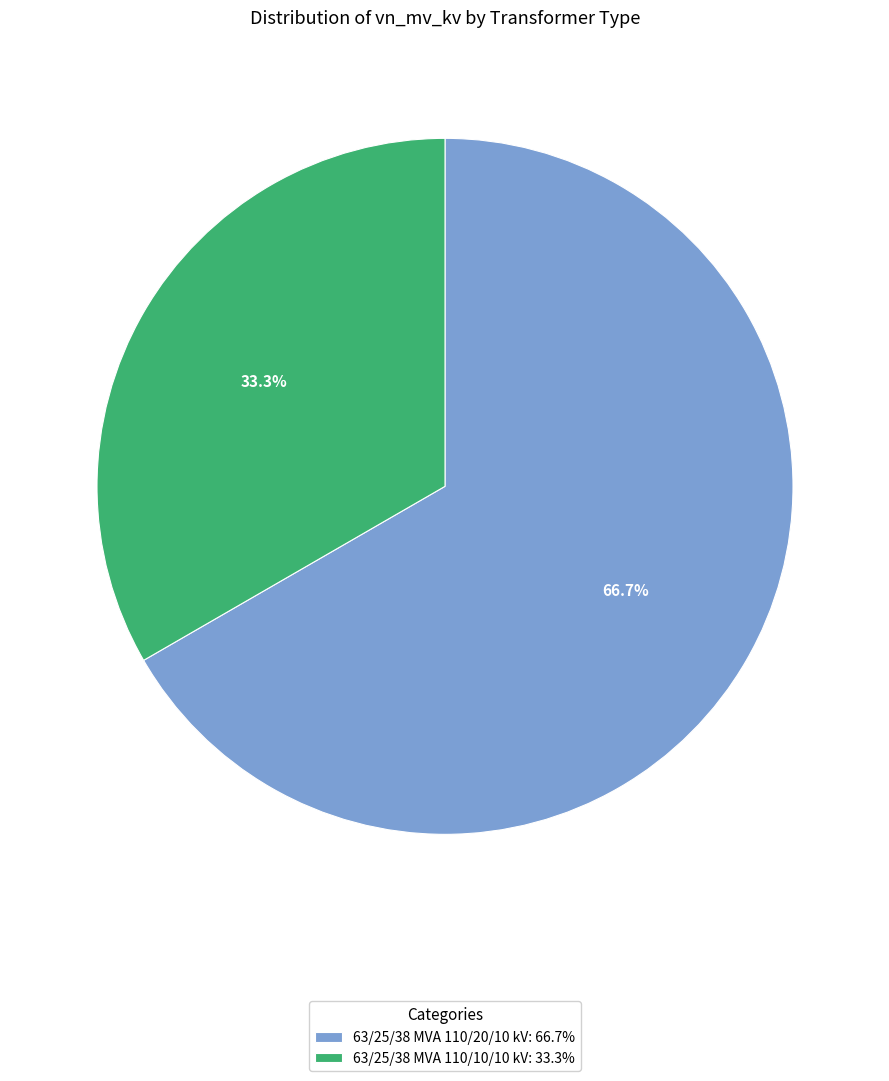

Which has a higher value, 63/25/38 MVA 110/10/10 kV or 63/25/38 MVA 110/20/10 kV?

63/25/38 MVA 110/20/10 kV